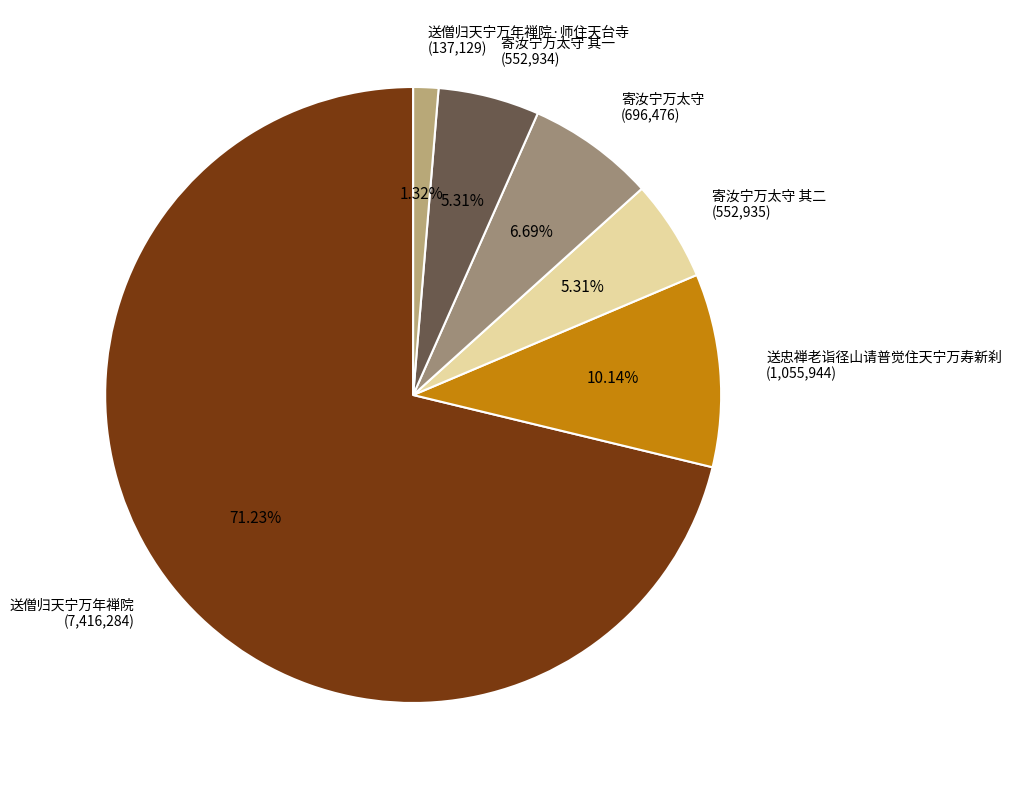

Which slice is the smallest?

送僧归天宁万年禅院·师住天台寺